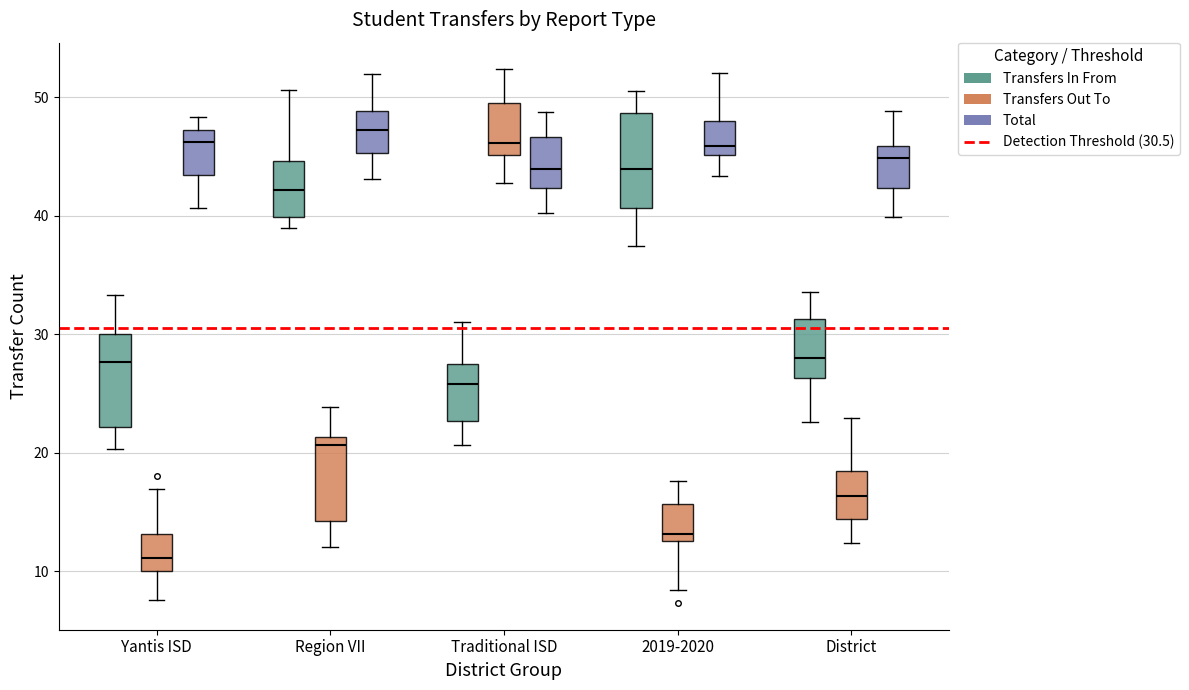

Reading left to right, transcribe this box plot: for each box, give where its median line is, the range the box spans, and where its two whiskers end, as read against the y-axis. The values are not printed on the chart, so give them approximately, as read against the axis.

Yantis ISD (Transfers In From): median 28, box 22 to 30, whiskers 20 to 33
Yantis ISD (Transfers Out To): median 11, box 10 to 13, whiskers 8 to 17
Yantis ISD (Total): median 46, box 43 to 47, whiskers 41 to 48
Region VII (Transfers In From): median 42, box 40 to 45, whiskers 39 to 51
Region VII (Transfers Out To): median 21 (just below the box's upper edge), box 14 to 21, whiskers 12 to 24
Region VII (Total): median 47, box 45 to 49, whiskers 43 to 52
Traditional ISD (Transfers In From): median 26, box 23 to 27, whiskers 21 to 31
Traditional ISD (Transfers Out To): median 46, box 45 to 50, whiskers 43 to 52
Traditional ISD (Total): median 44, box 42 to 47, whiskers 40 to 49
2019-2020 (Transfers In From): median 44, box 41 to 49, whiskers 37 to 51
2019-2020 (Transfers Out To): median 13 (just above the box's lower edge), box 13 to 16, whiskers 8 to 18
2019-2020 (Total): median 46, box 45 to 48, whiskers 43 to 52
District (Transfers In From): median 28, box 26 to 31, whiskers 23 to 34
District (Transfers Out To): median 16, box 14 to 18, whiskers 12 to 23
District (Total): median 45, box 42 to 46, whiskers 40 to 49